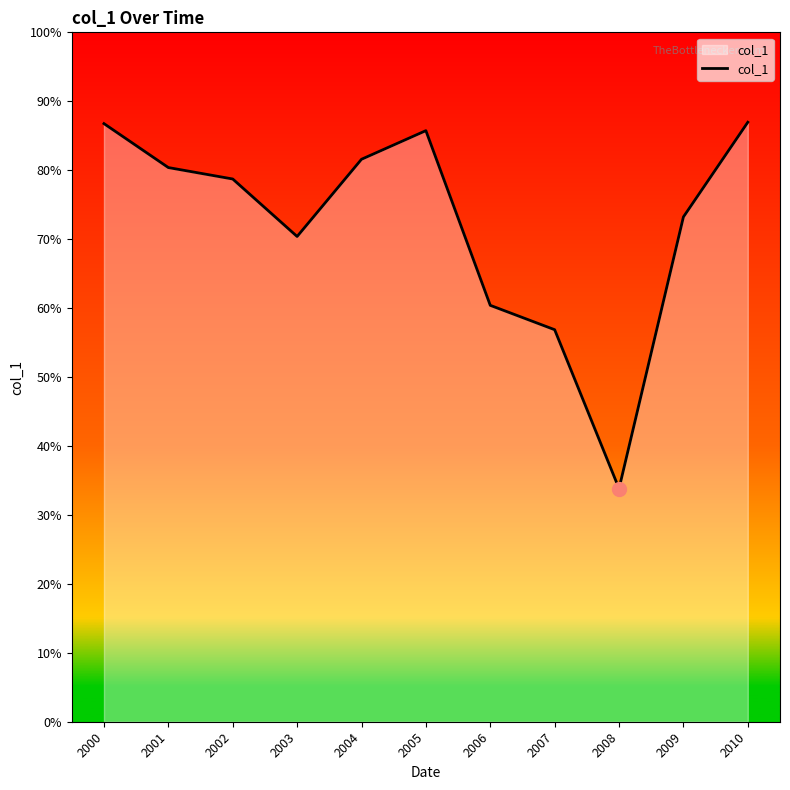

Does the chart have visible grid lines?

No